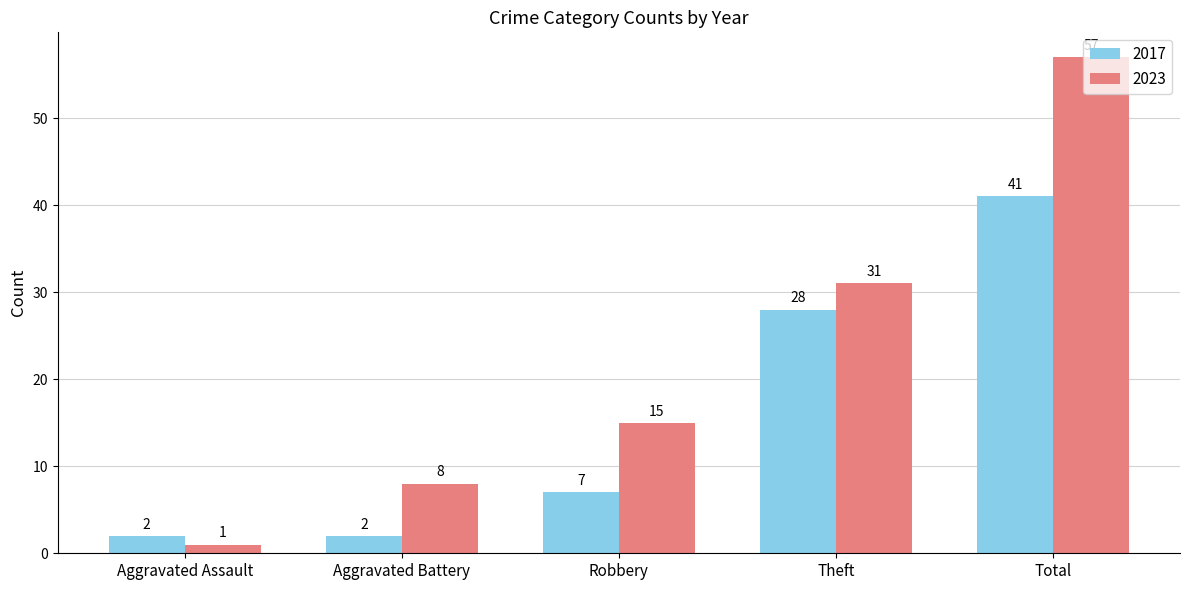

At Aggravated Battery, list the series in order from smallest to largest.

2017, 2023